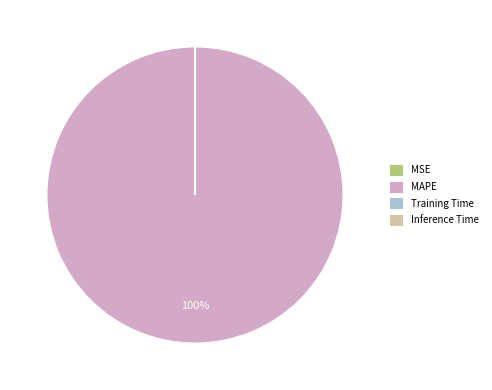

Which slice is the largest?

MAPE